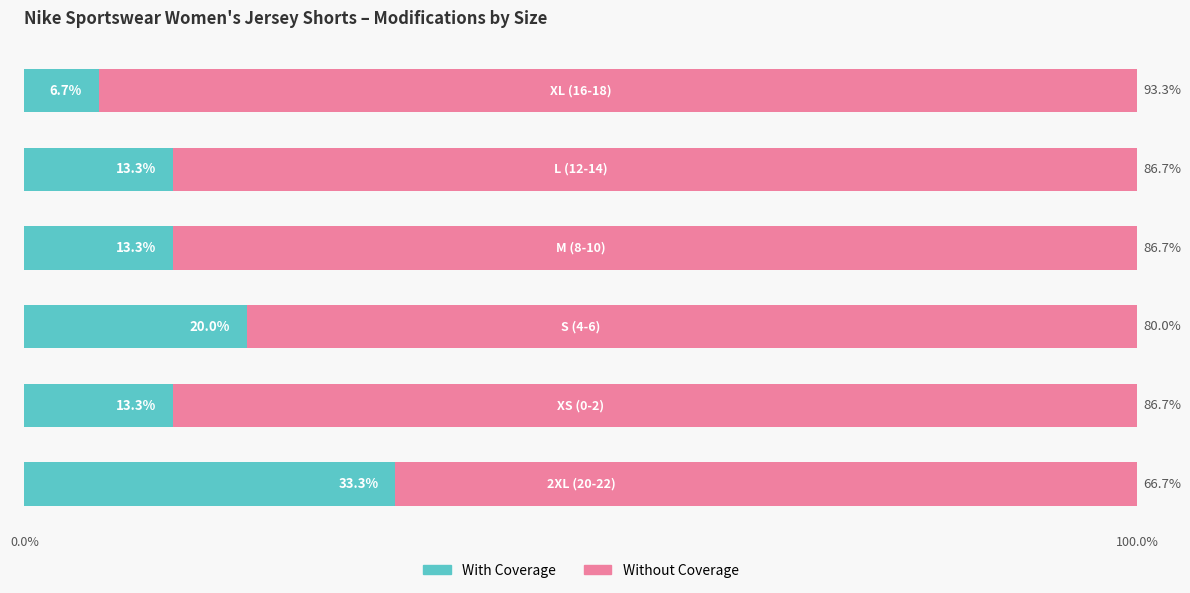

What is the lowest value of the With Coverage series?

6.7